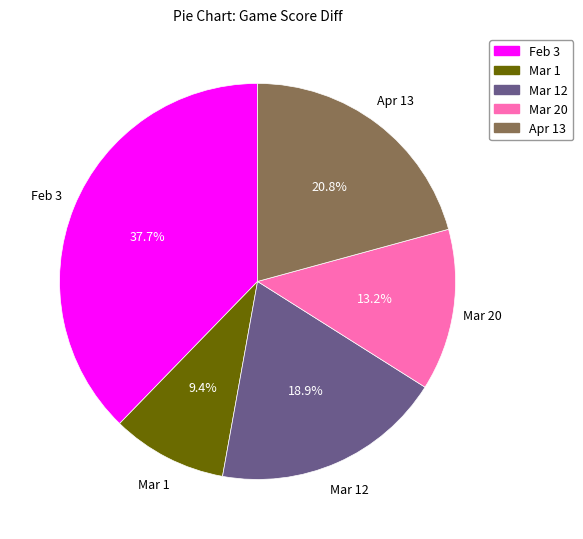

To the nearest percent, what portion does Apr 13 represent?

21%